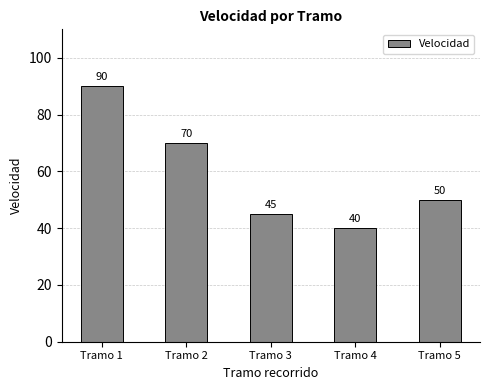

What is the difference between the maximum and minimum values?

50